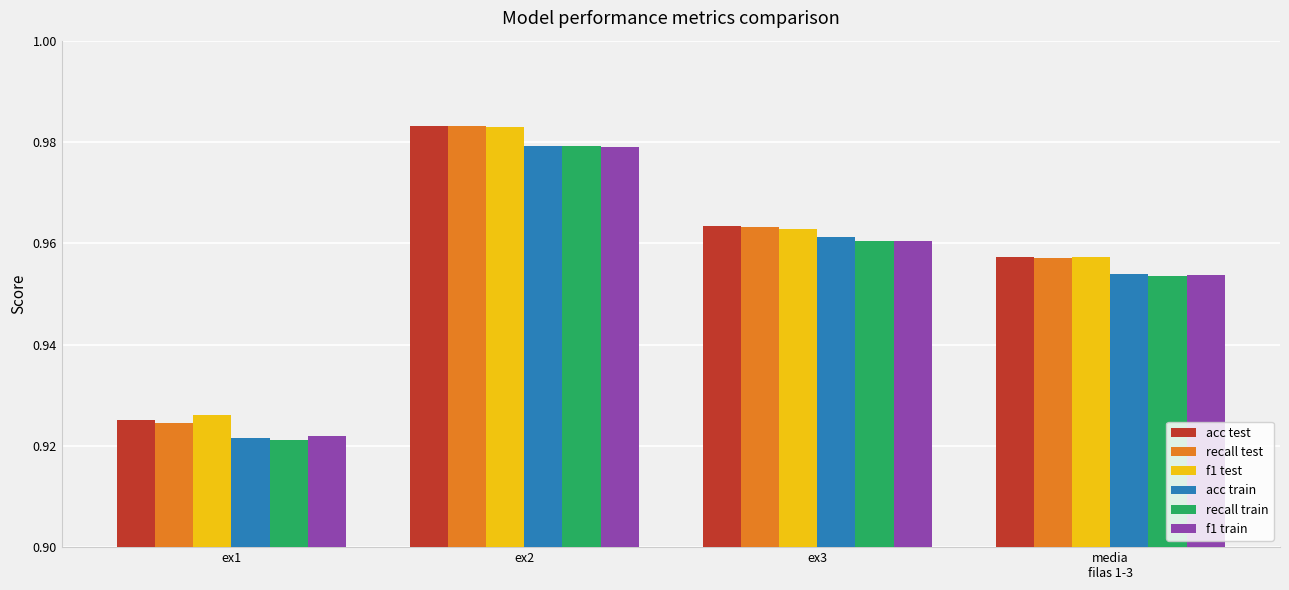

The value of recall test at ex1 is 1.2. True or false?

False